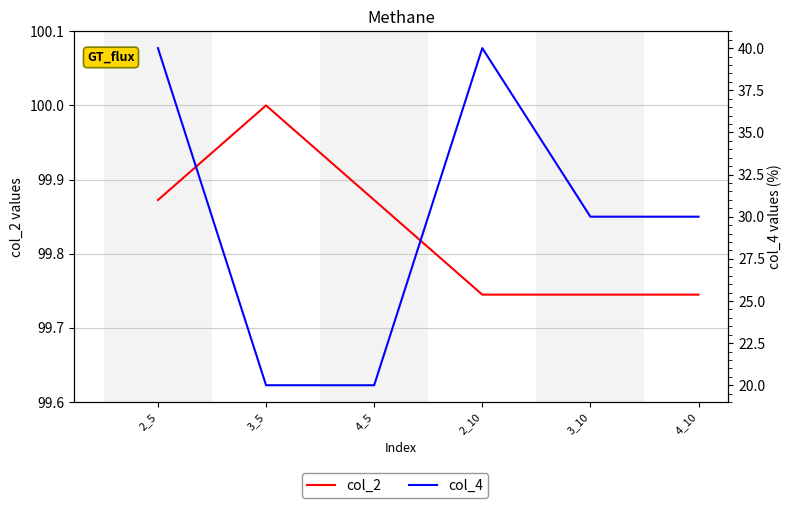

Reading right to left, what are all the values shown in this chart?

col_2: 99.7	99.7	99.7	99.9	100.0	99.9
col_4: 30.0	30.0	40.0	20.0	20.0	40.0